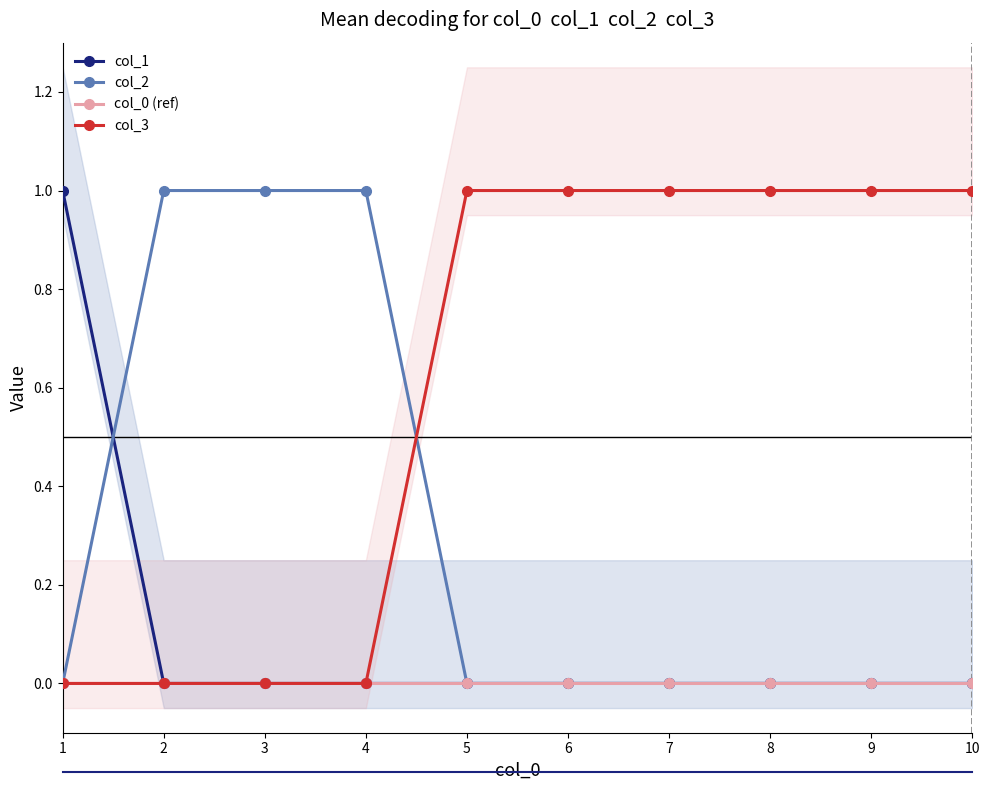

Reading left to right, extract all data points from this chart.

col_1: 1=1	2=0	3=0	4=0	5=0	6=0	7=0	8=0	9=0	10=0
col_2: 1=0	2=1	3=1	4=1	5=0	6=0	7=0	8=0	9=0	10=0
col_0 (ref): 1=0	2=0	3=0	4=0	5=0	6=0	7=0	8=0	9=0	10=0
col_3: 1=0	2=0	3=0	4=0	5=1	6=1	7=1	8=1	9=1	10=1